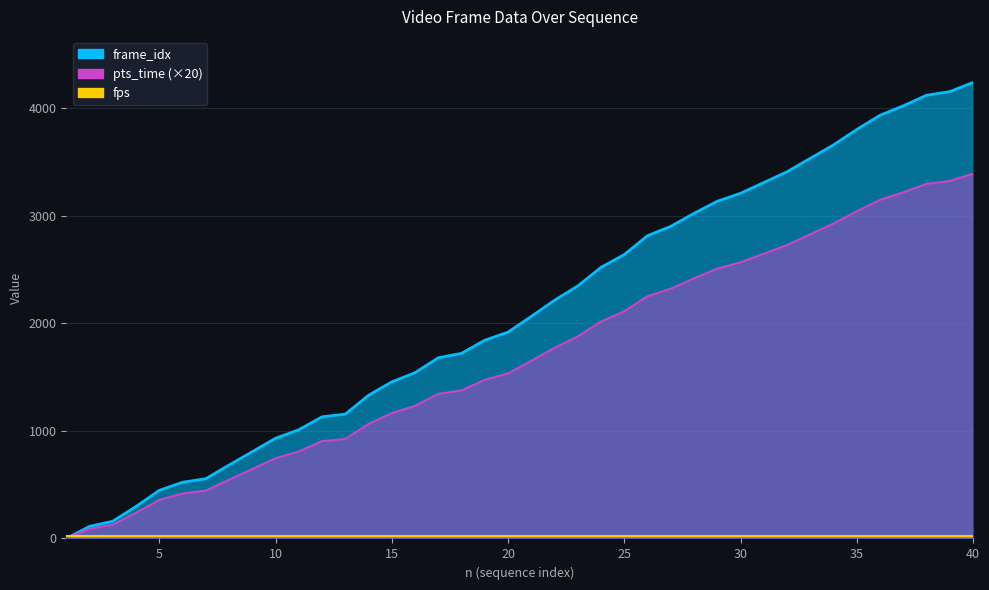

What is the average value of the pts_time series?

2107.6